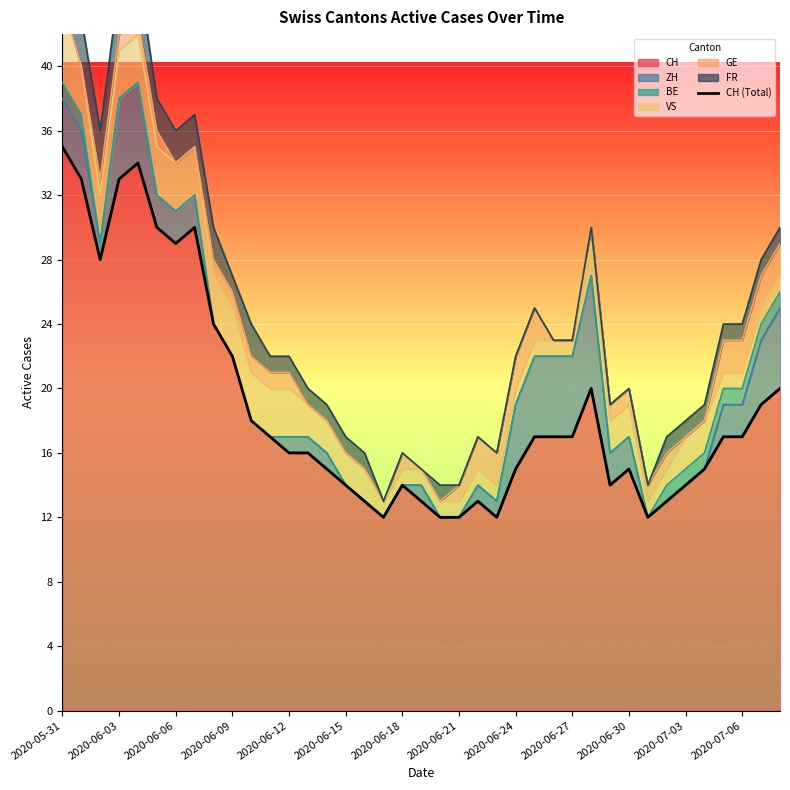

How many points are lower than both their immediate neighbors (excluding endpoints)?

6